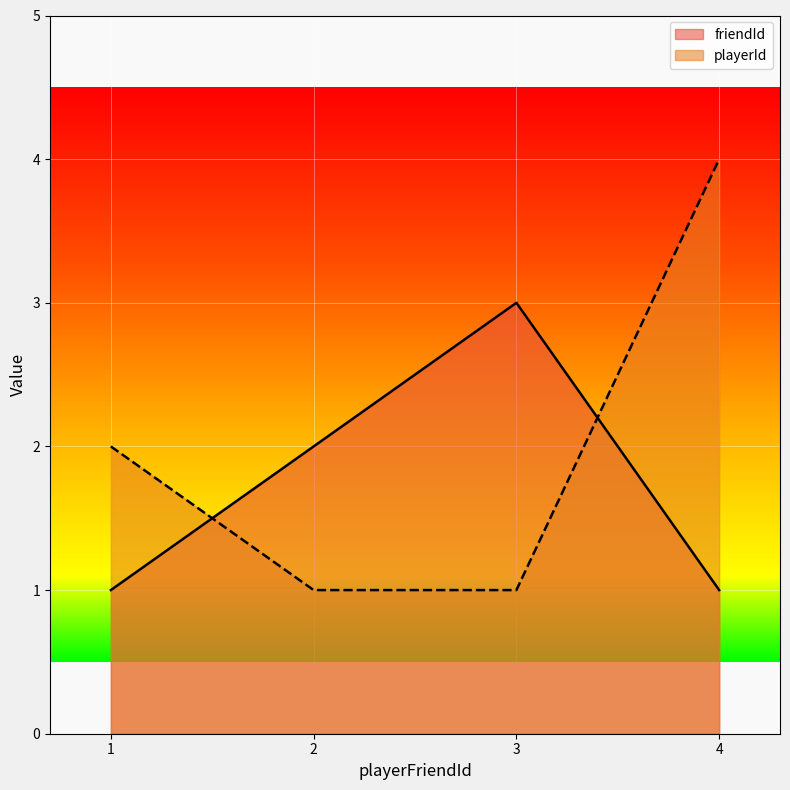

Where is friendId nearest to the value 2?

2